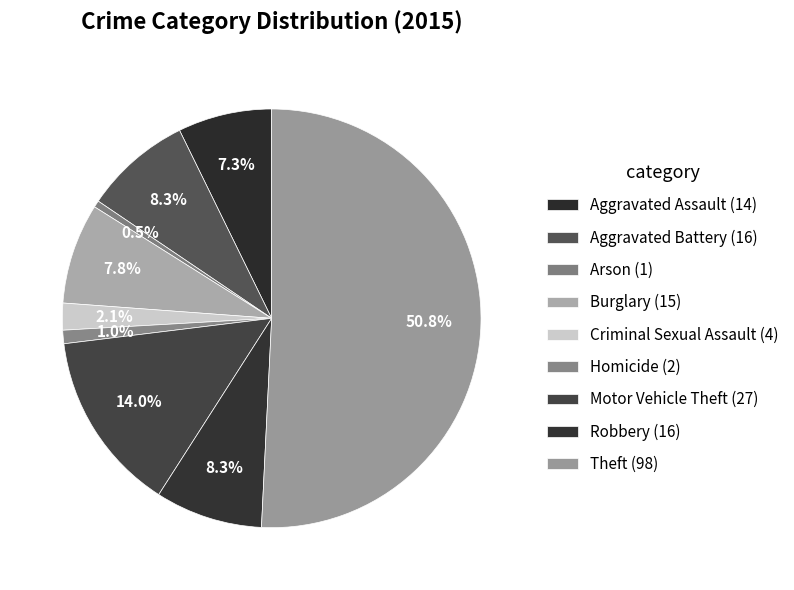

To the nearest percent, what is the difference between the largest and smallest slice percentages?

50%